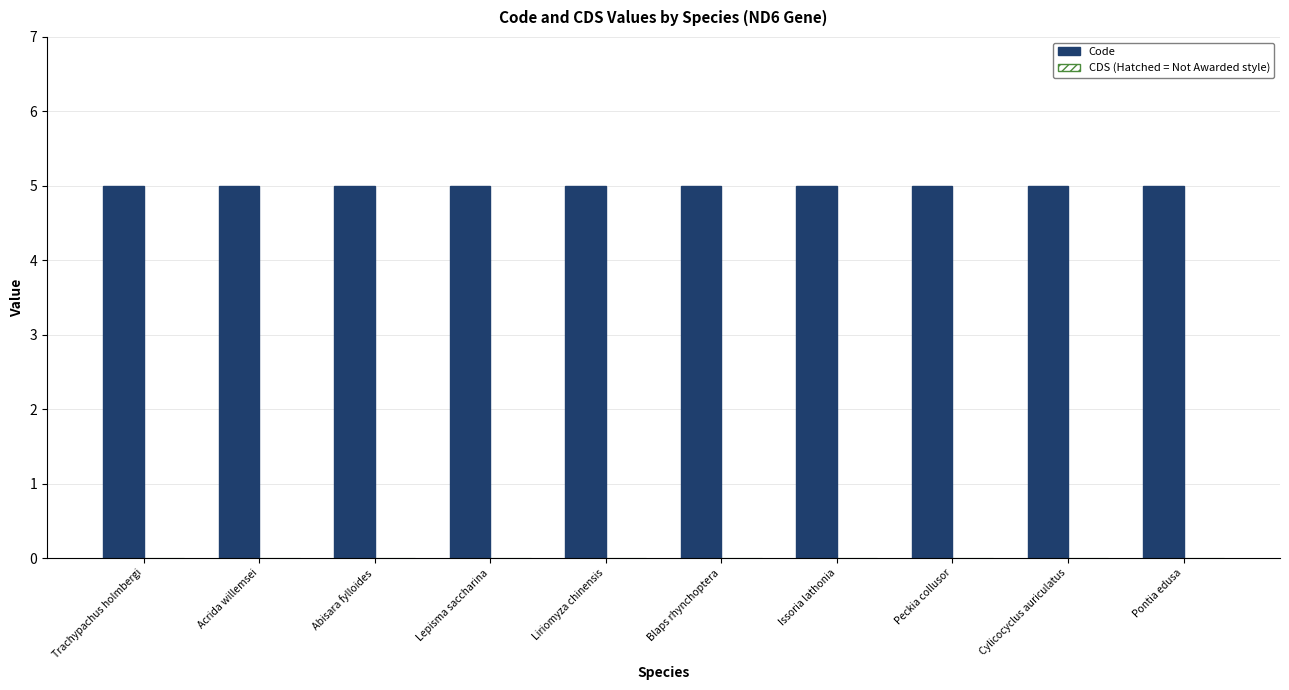

Rank the series by their average value, from highest to lowest.

Code, CDS